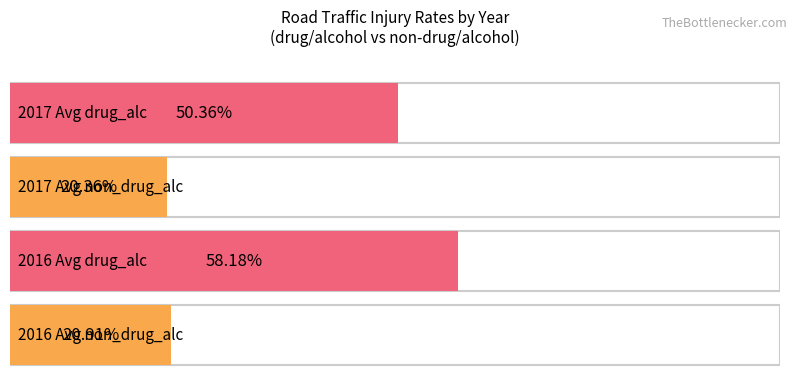

What is the difference between the maximum and minimum values in the non_drug_alc_count series?

0.2